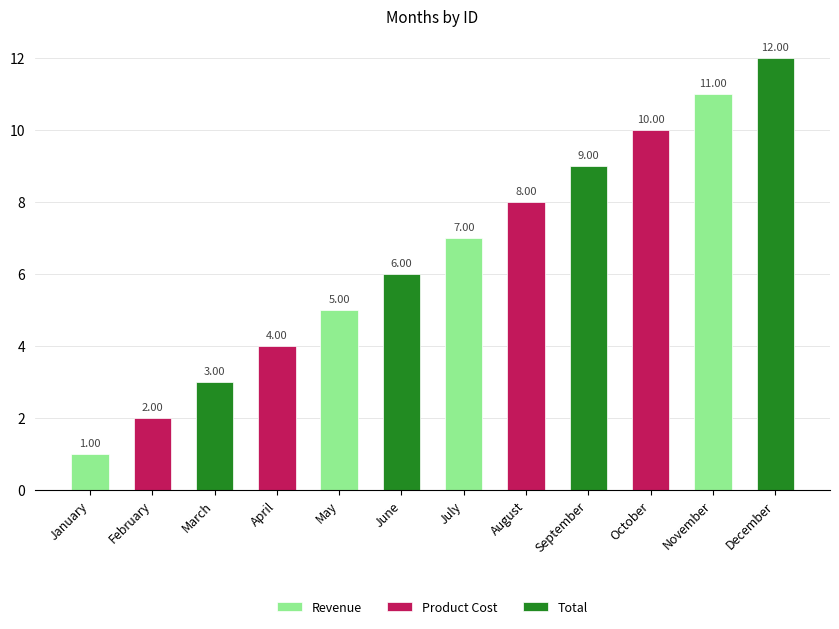

Where does the data first go above 7?

August